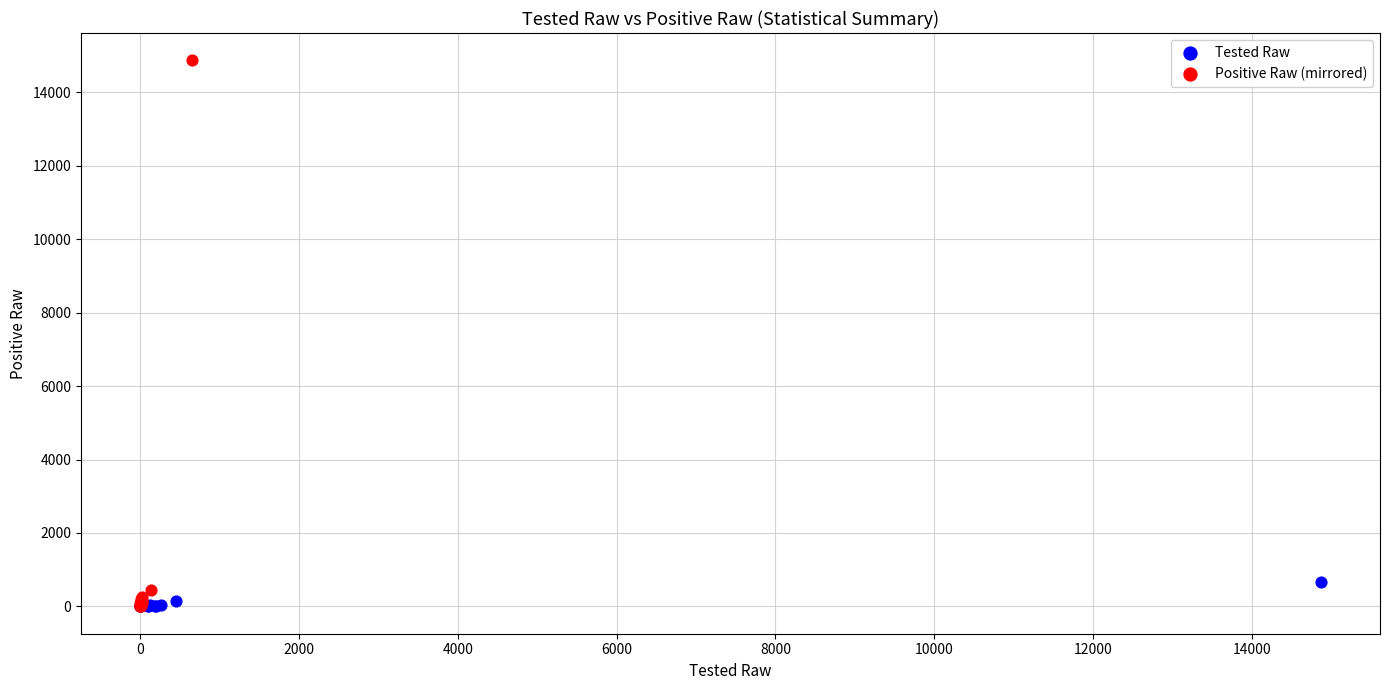

Which series has the largest Y range (max minus min)?

Positive Raw (mirrored)